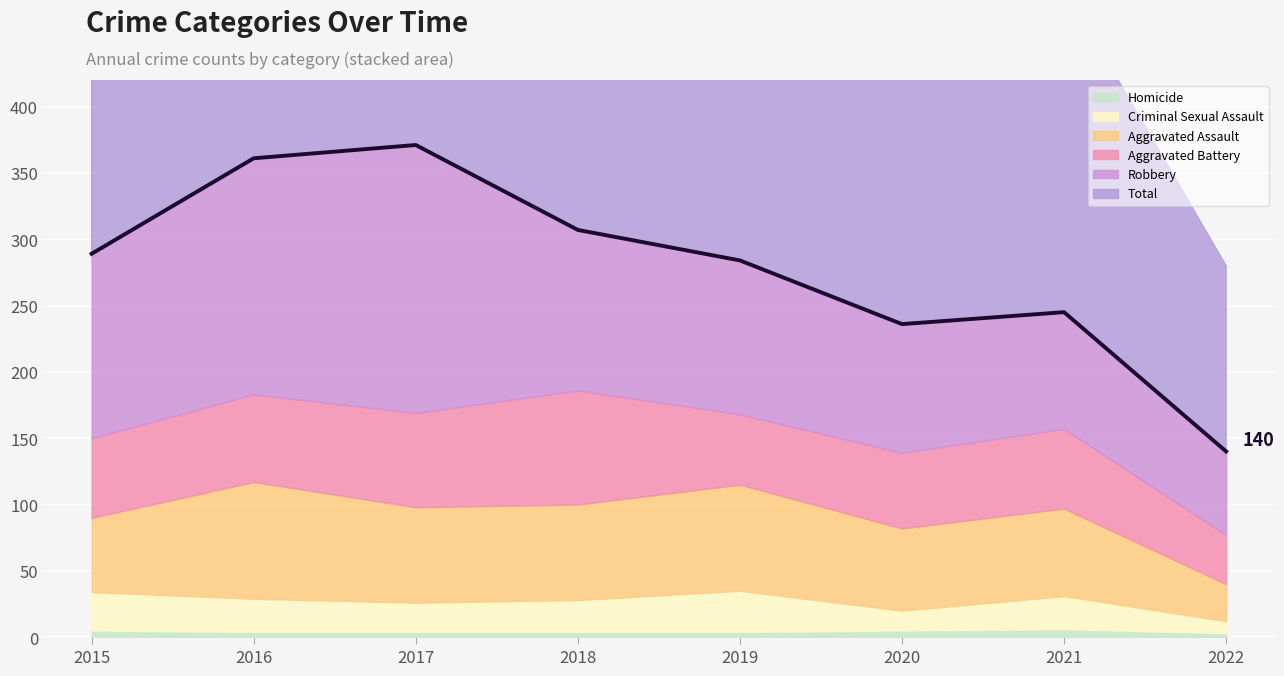

Count the number of categories in the chart.

8